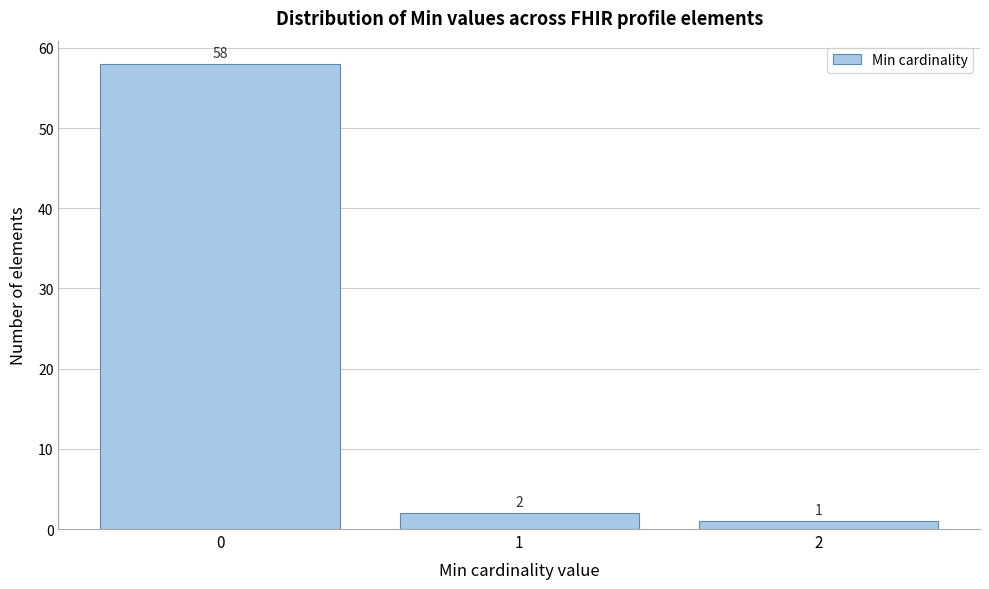

Reading right to left, extract all data points from this chart.

2=1	1=2	0=58